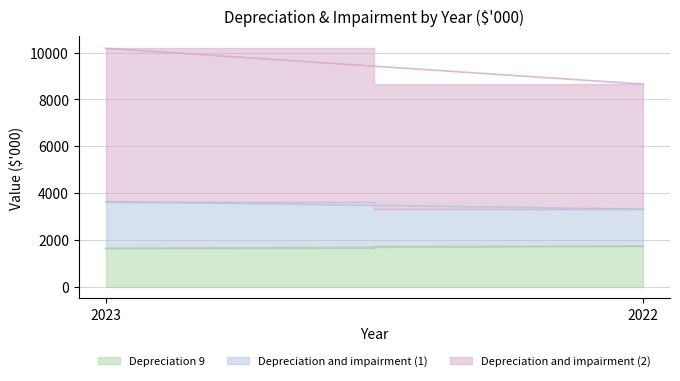

Is it true that Depreciation and impairment (2) equals 3912 at 2023?

False